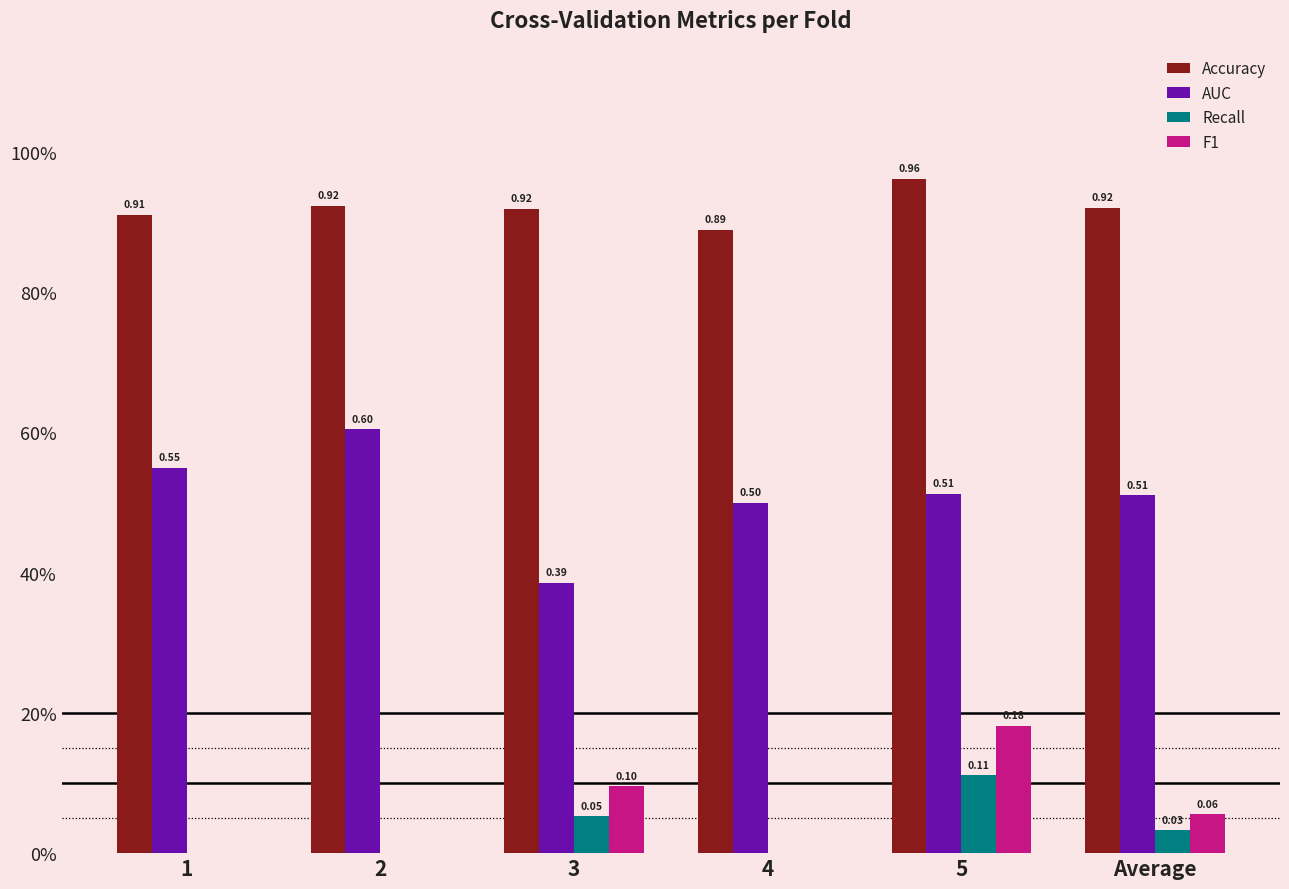

What are all the series names shown in the legend?

Accuracy, AUC, Recall, F1